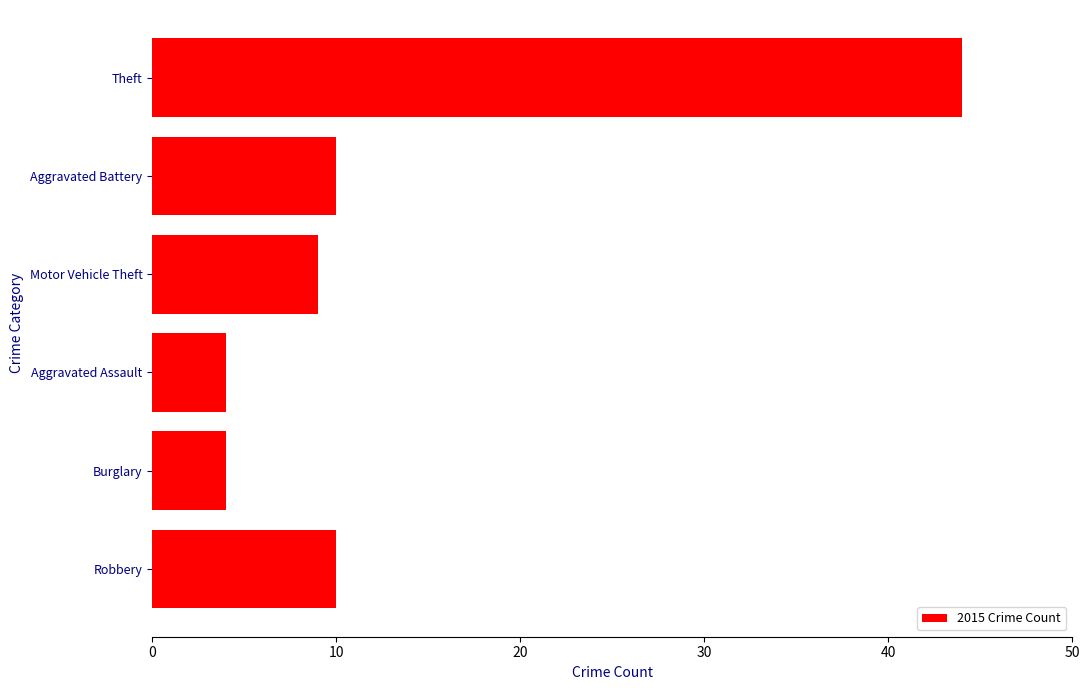

How many values are below 10?

3